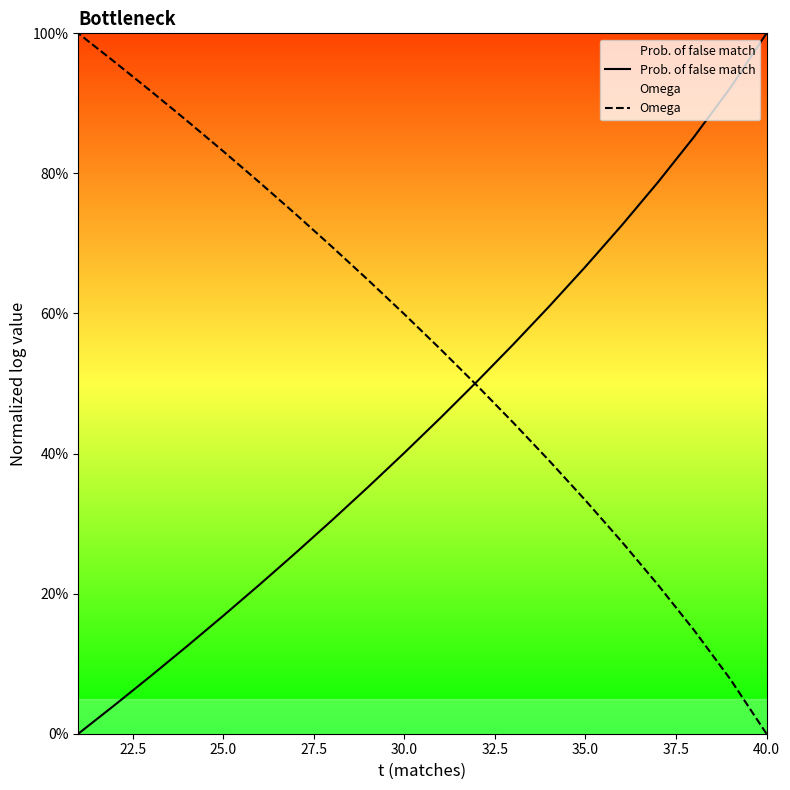

What is the difference between the second highest and second lowest values in the Prob. of false match series?

0.9